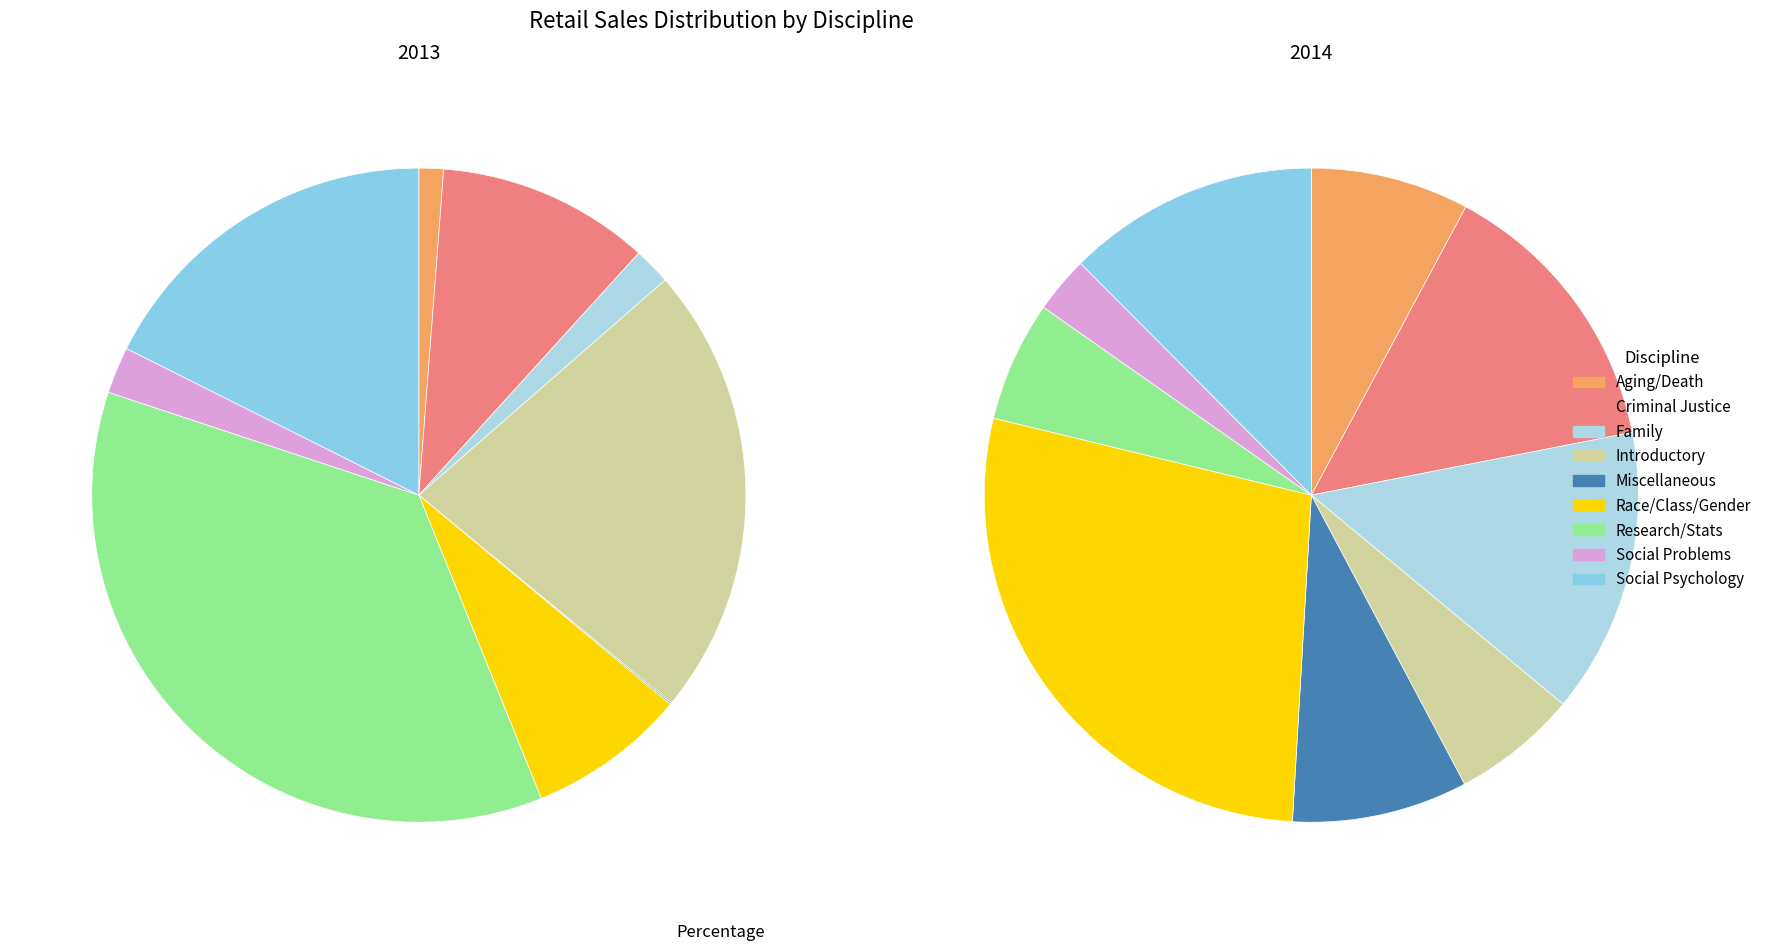

Does any single category account for the majority?

No